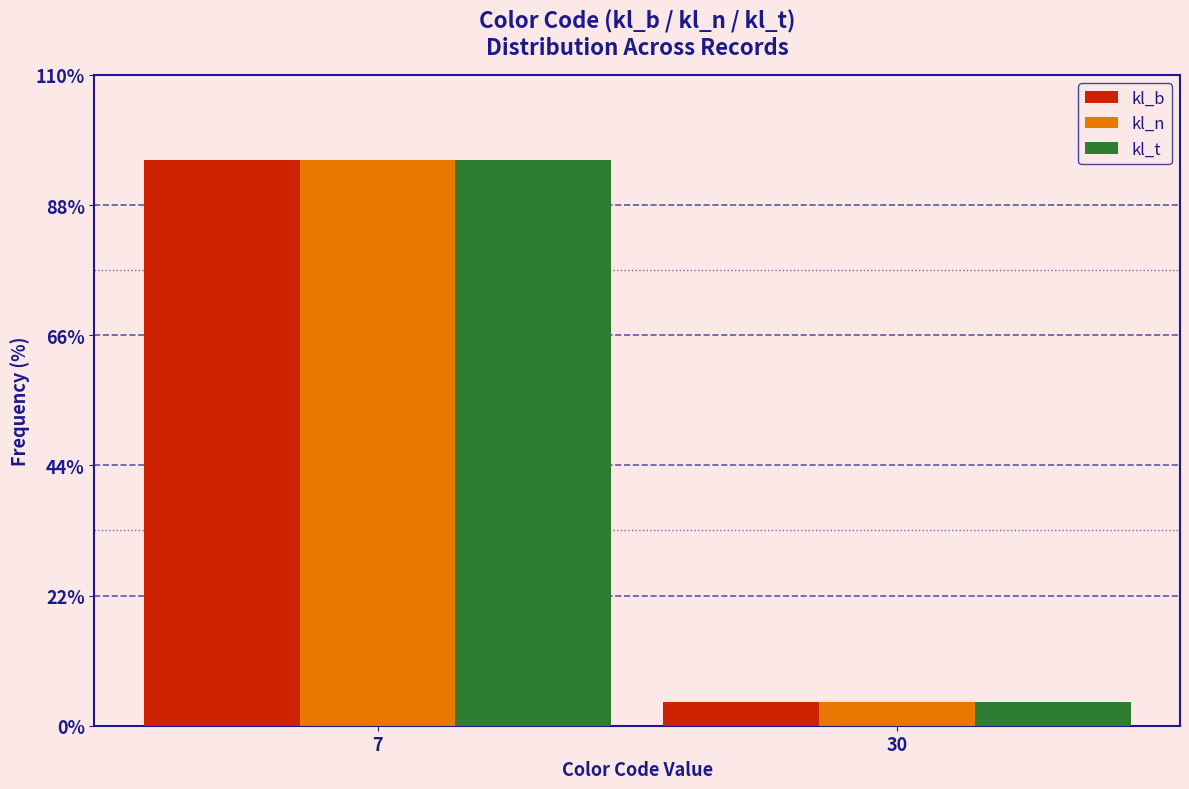

Reading right to left, transcribe all the data shown in this chart.

kl_b: 30=4	7=96
kl_n: 30=4	7=96
kl_t: 30=4	7=96